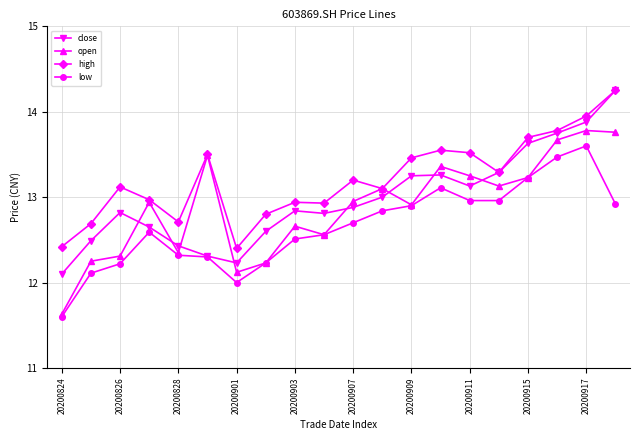

After their last crossing, which series has the higher values: close or open?

close